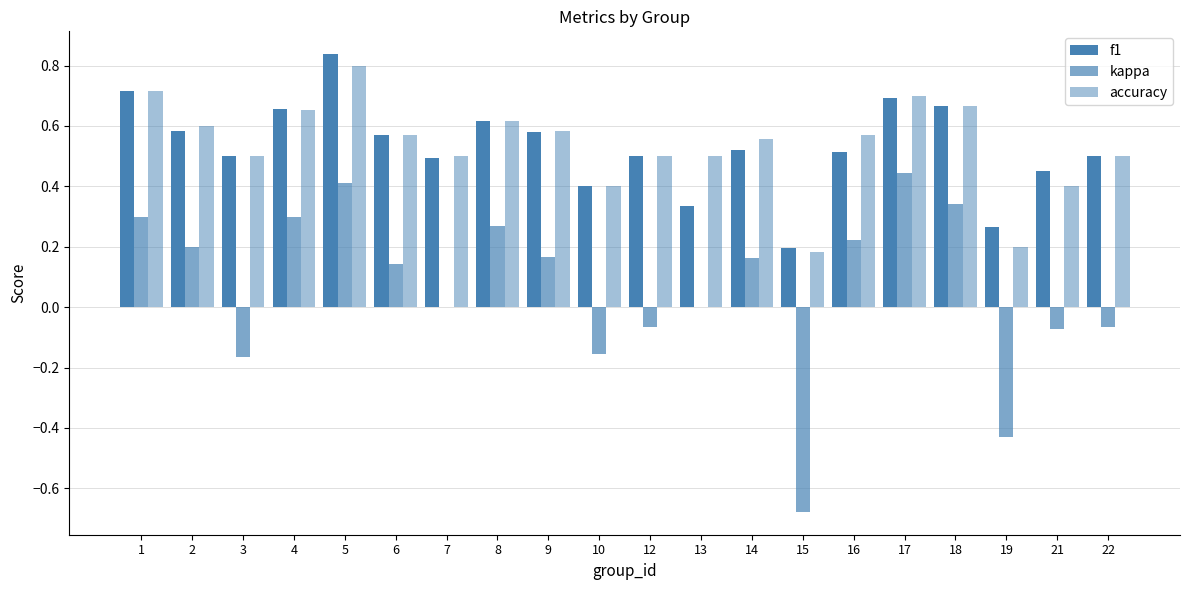

Are the bars horizontal?

No